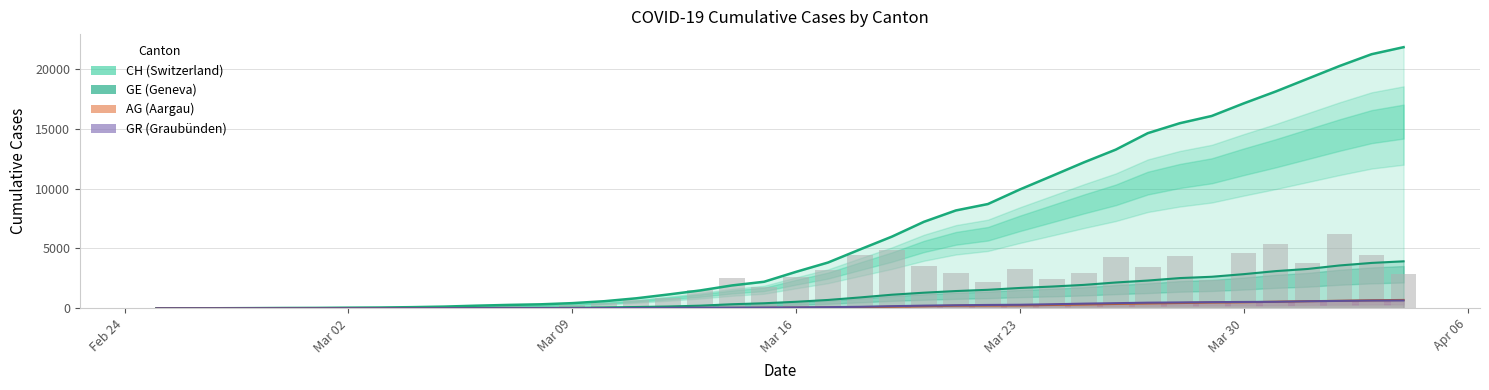

How many series are shown in this chart?

4